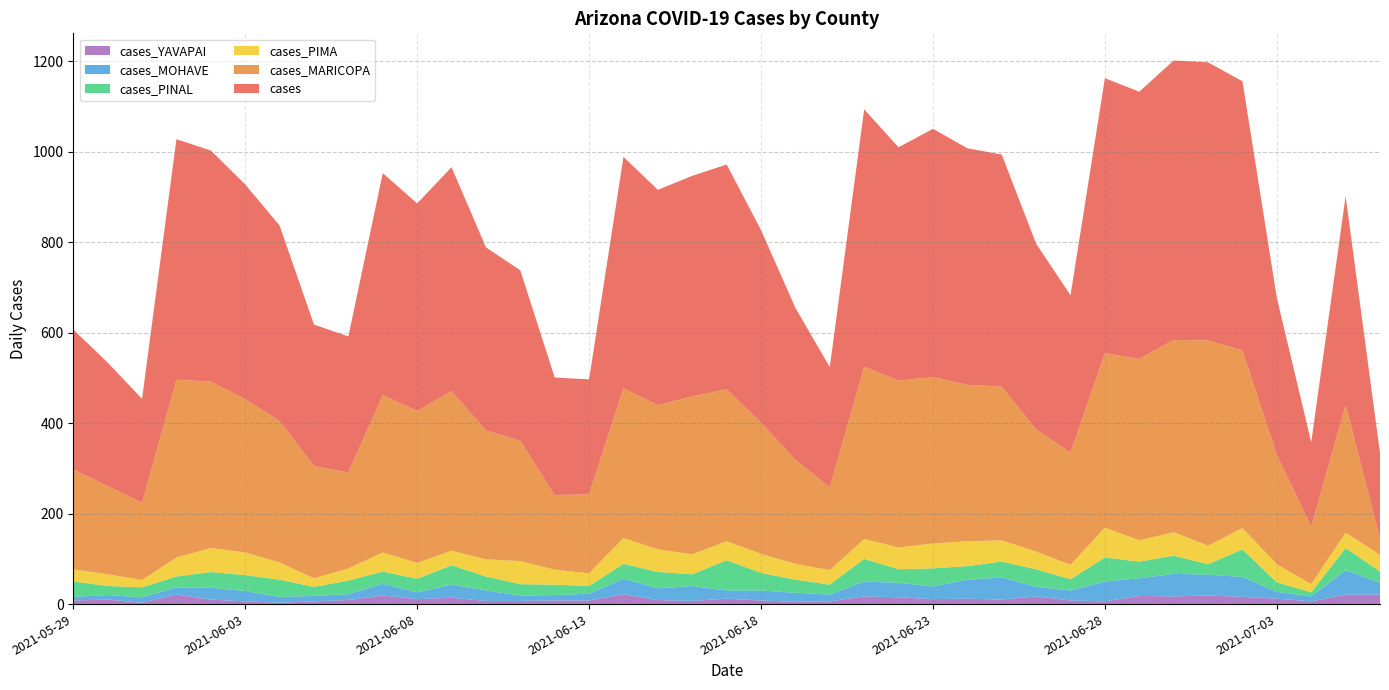

Reading left to right, transcribe all the data shown in this chart.

cases: 2021-05-29=309	2021-05-30=273	2021-05-31=230	2021-06-01=532	2021-06-02=511	2021-06-03=475	2021-06-04=432	2021-06-05=313	2021-06-06=301	2021-06-07=491	2021-06-08=459	2021-06-09=495	2021-06-10=405	2021-06-11=377	2021-06-12=260	2021-06-13=254	2021-06-14=512	2021-06-15=476	2021-06-16=488	2021-06-17=497	2021-06-18=426	2021-06-19=336	2021-06-20=266	2021-06-21=569	2021-06-22=516	2021-06-23=549	2021-06-24=523	2021-06-25=513	2021-06-26=411	2021-06-27=348	2021-06-28=608	2021-06-29=591	2021-06-30=618	2021-07-01=615	2021-07-02=595	2021-07-03=347	2021-07-04=187	2021-07-05=462	2021-07-06=188
cases_MARICOPA: 2021-05-29=221	2021-05-30=195	2021-05-31=171	2021-06-01=393	2021-06-02=368	2021-06-03=339	2021-06-04=313	2021-06-05=248	2021-06-06=212	2021-06-07=348	2021-06-08=336	2021-06-09=353	2021-06-10=285	2021-06-11=266	2021-06-12=165	2021-06-13=175	2021-06-14=331	2021-06-15=319	2021-06-16=349	2021-06-17=336	2021-06-18=290	2021-06-19=230	2021-06-20=183	2021-06-21=381	2021-06-22=369	2021-06-23=368	2021-06-24=346	2021-06-25=340	2021-06-26=270	2021-06-27=248	2021-06-28=386	2021-06-29=401	2021-06-30=425	2021-07-01=454	2021-07-02=393	2021-07-03=242	2021-07-04=127	2021-07-05=282	2021-07-06=37
cases_PIMA: 2021-05-29=27	2021-05-30=26	2021-05-31=16	2021-06-01=42	2021-06-02=53	2021-06-03=50	2021-06-04=38	2021-06-05=19	2021-06-06=27	2021-06-07=42	2021-06-08=35	2021-06-09=32	2021-06-10=38	2021-06-11=51	2021-06-12=33	2021-06-13=28	2021-06-14=57	2021-06-15=50	2021-06-16=44	2021-06-17=42	2021-06-18=42	2021-06-19=35	2021-06-20=32	2021-06-21=44	2021-06-22=48	2021-06-23=55	2021-06-24=55	2021-06-25=47	2021-06-26=39	2021-06-27=32	2021-06-28=66	2021-06-29=47	2021-06-30=52	2021-07-01=41	2021-07-02=47	2021-07-03=40	2021-07-04=18	2021-07-05=34	2021-07-06=37
cases_PINAL: 2021-05-29=34	2021-05-30=20	2021-05-31=22	2021-06-01=24	2021-06-02=35	2021-06-03=35	2021-06-04=38	2021-06-05=20	2021-06-06=30	2021-06-07=27	2021-06-08=30	2021-06-09=43	2021-06-10=31	2021-06-11=25	2021-06-12=23	2021-06-13=17	2021-06-14=33	2021-06-15=36	2021-06-16=26	2021-06-17=67	2021-06-18=39	2021-06-19=29	2021-06-20=22	2021-06-21=50	2021-06-22=30	2021-06-23=40	2021-06-24=30	2021-06-25=35	2021-06-26=39	2021-06-27=25	2021-06-28=53	2021-06-29=37	2021-06-30=40	2021-07-01=23	2021-07-02=61	2021-07-03=21	2021-07-04=9	2021-07-05=49	2021-07-06=25
cases_MOHAVE: 2021-05-29=8	2021-05-30=10	2021-05-31=12	2021-06-01=16	2021-06-02=26	2021-06-03=23	2021-06-04=13	2021-06-05=12	2021-06-06=13	2021-06-07=26	2021-06-08=15	2021-06-09=29	2021-06-10=23	2021-06-11=12	2021-06-12=12	2021-06-13=15	2021-06-14=34	2021-06-15=26	2021-06-16=33	2021-06-17=18	2021-06-18=22	2021-06-19=20	2021-06-20=15	2021-06-21=33	2021-06-22=32	2021-06-23=28	2021-06-24=42	2021-06-25=49	2021-06-26=21	2021-06-27=22	2021-06-28=44	2021-06-29=39	2021-06-30=50	2021-07-01=46	2021-07-02=44	2021-07-03=15	2021-07-04=11	2021-07-05=54	2021-07-06=26
cases_YAVAPAI: 2021-05-29=8	2021-05-30=10	2021-05-31=3	2021-06-01=21	2021-06-02=10	2021-06-03=6	2021-06-04=3	2021-06-05=6	2021-06-06=9	2021-06-07=19	2021-06-08=11	2021-06-09=14	2021-06-10=7	2021-06-11=7	2021-06-12=8	2021-06-13=8	2021-06-14=22	2021-06-15=9	2021-06-16=7	2021-06-17=12	2021-06-18=8	2021-06-19=5	2021-06-20=6	2021-06-21=17	2021-06-22=15	2021-06-23=11	2021-06-24=12	2021-06-25=10	2021-06-26=17	2021-06-27=8	2021-06-28=6	2021-06-29=18	2021-06-30=17	2021-07-01=19	2021-07-02=16	2021-07-03=12	2021-07-04=6	2021-07-05=21	2021-07-06=21